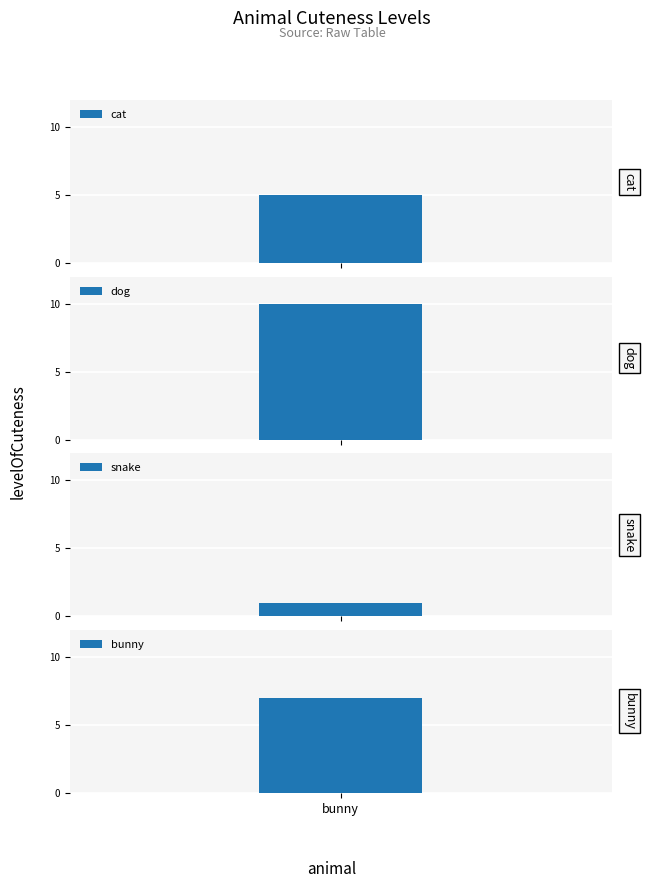

List the labels in order of value, largest first.

dog, bunny, cat, snake